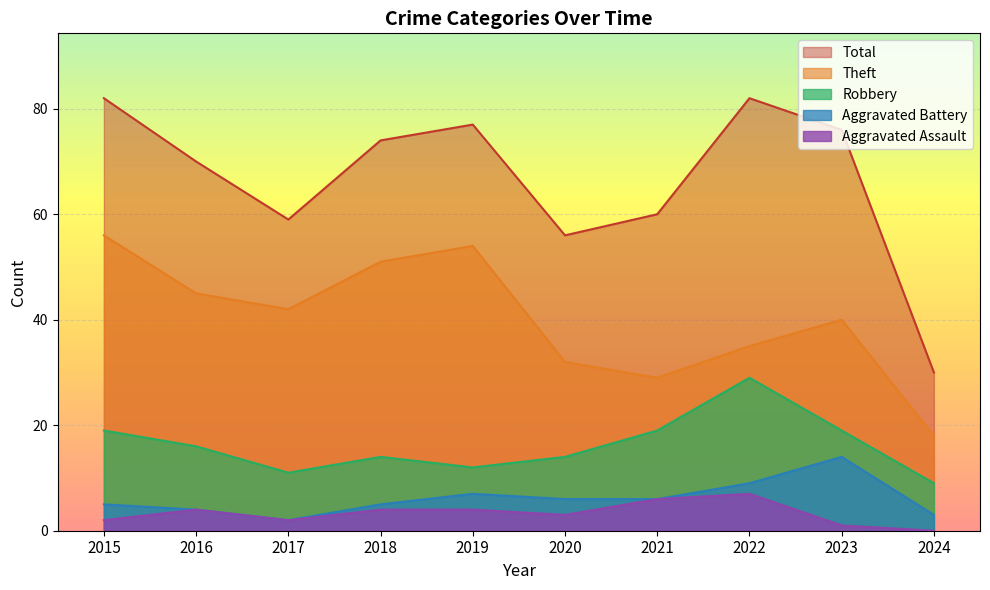

In Aggravated Assault, how many points are lower than both neighbors (excluding endpoints)?

2